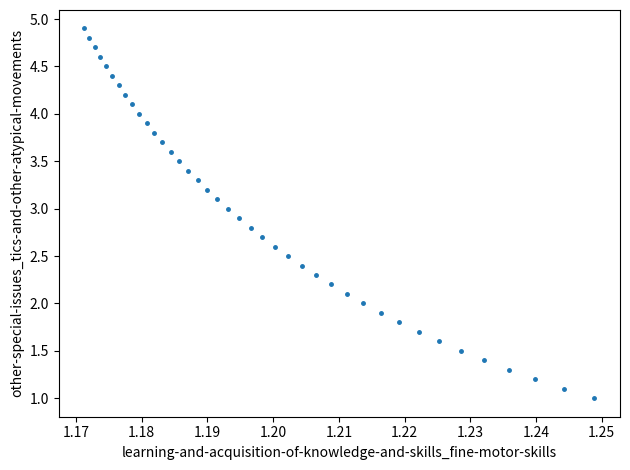

What is the range of Y values (max minus min)?

3.9